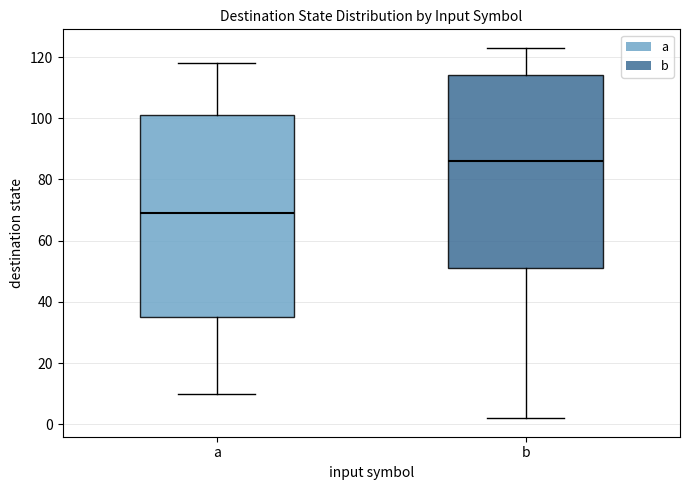

Which box's median line is the highest?

b